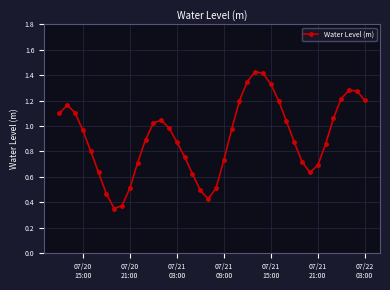

What is the sum of all values?

36.3